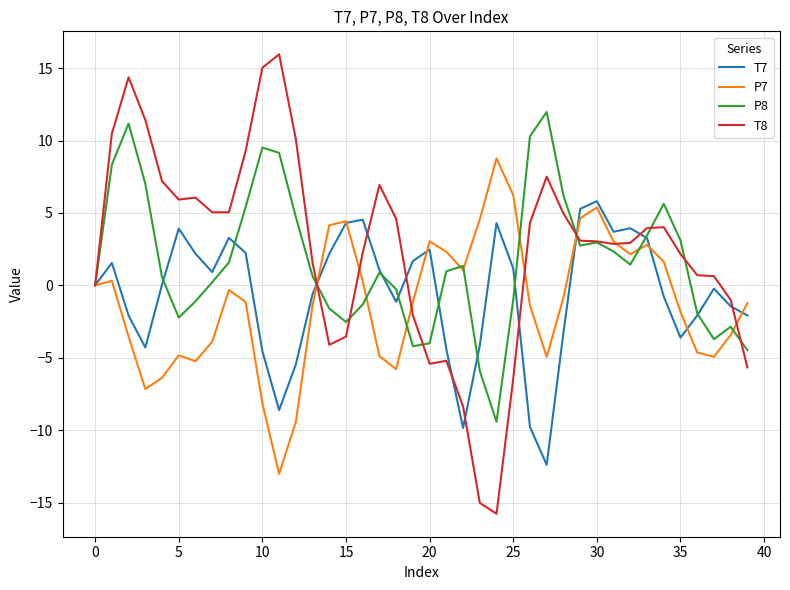

What is the minimum value shown in the chart?

-15.8